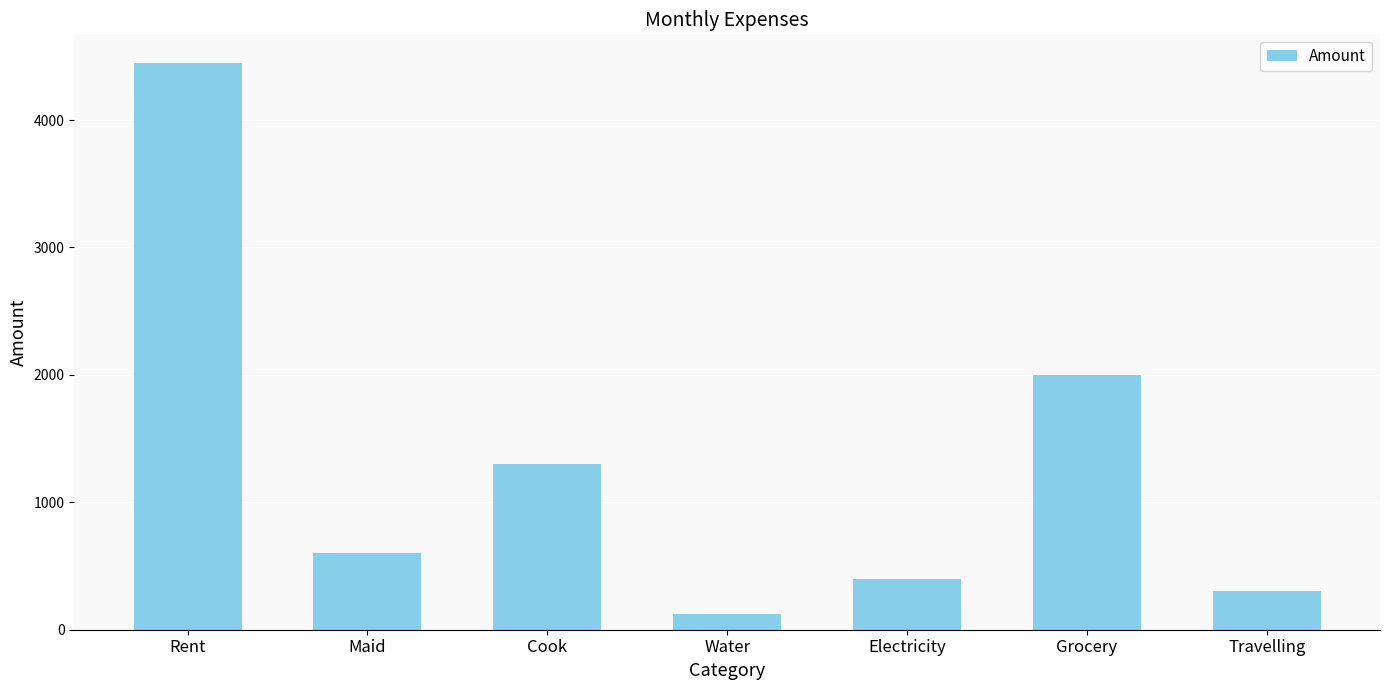

Are the bars grouped side by side (vs. stacked)?

No